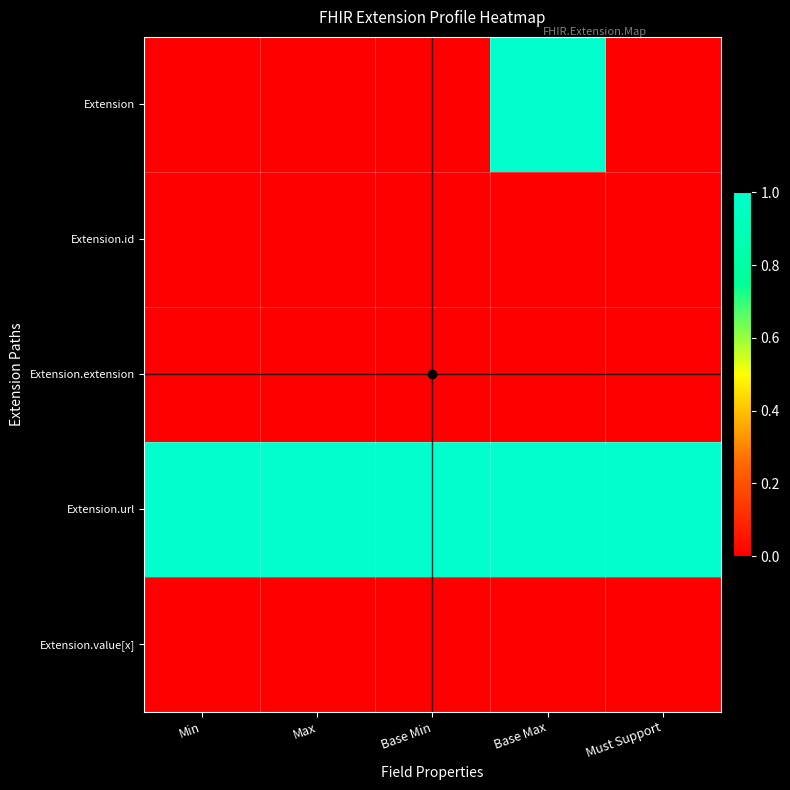

What is the spread (max minus min) of values at Max?

1